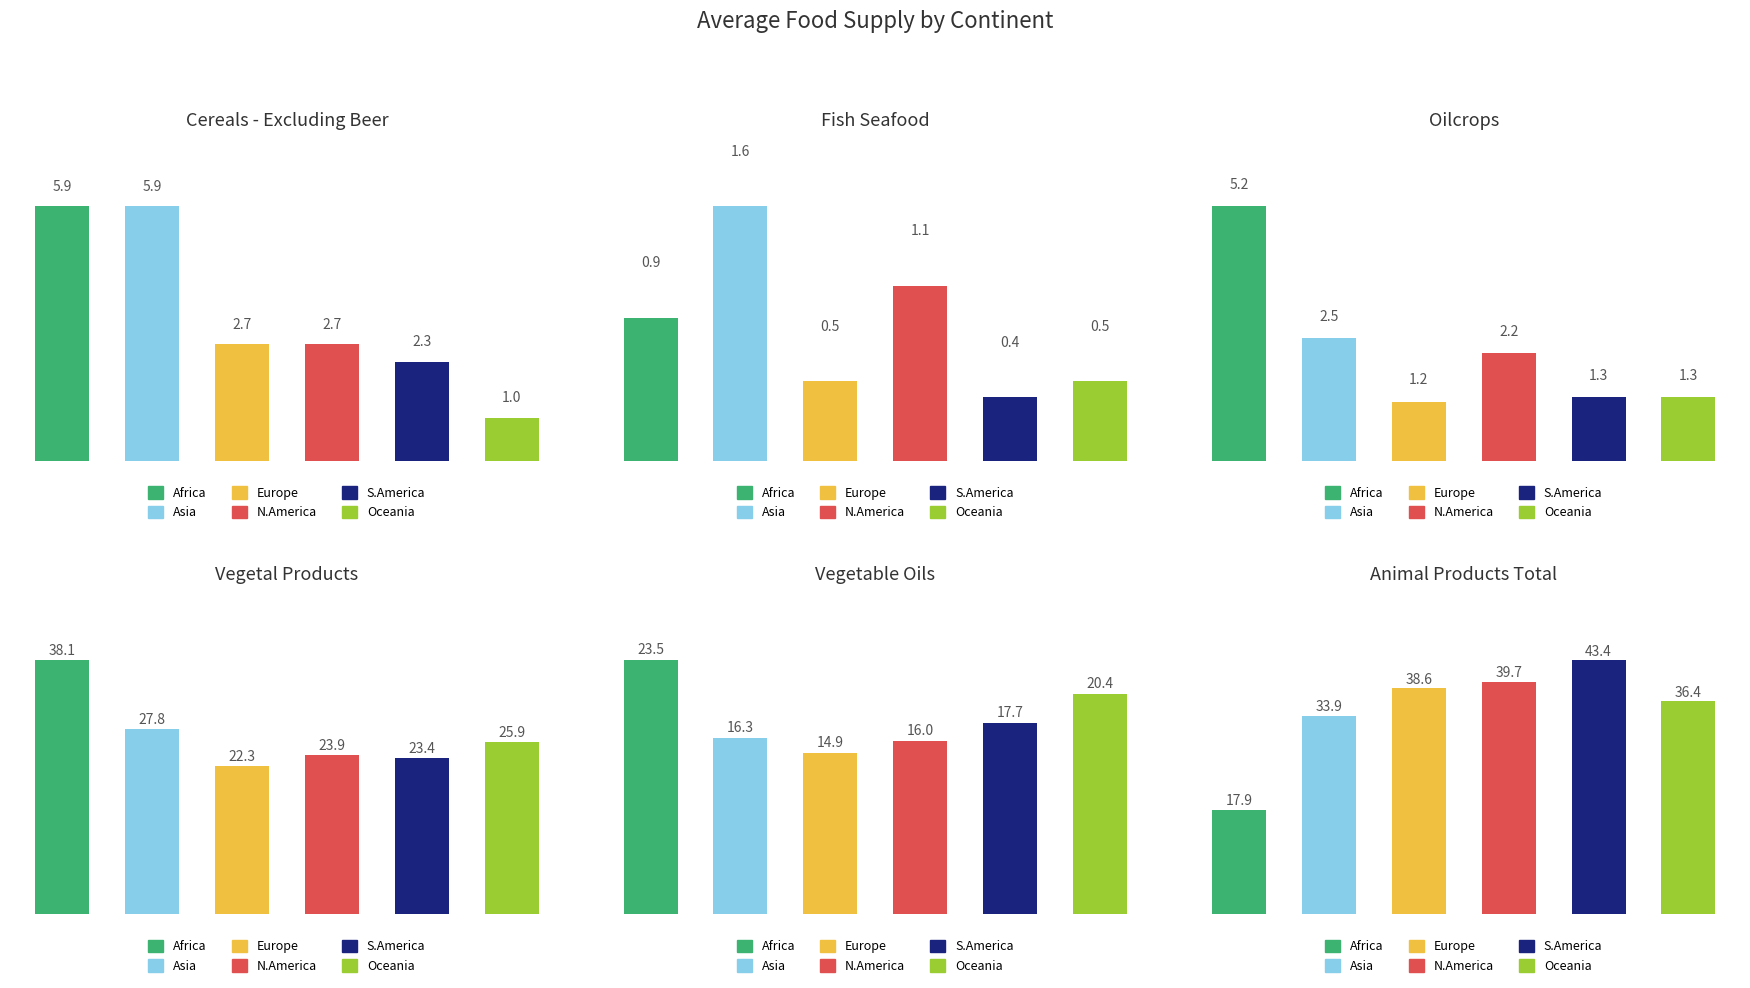

Which series has the widest spread of values?

Animal products total